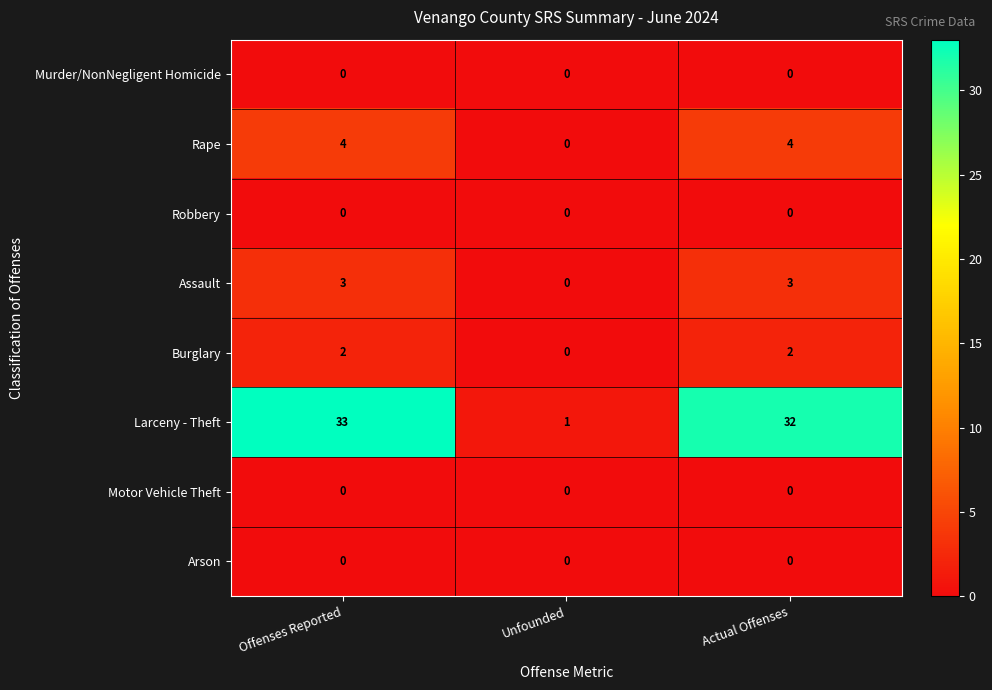

Reading left to right, extract all data points from this chart.

Murder/NonNegligent Homicide: 0	0	0
Rape: 4	0	4
Robbery: 0	0	0
Assault: 3	0	3
Burglary: 2	0	2
Larceny - Theft: 33	1	32
Motor Vehicle Theft: 0	0	0
Arson: 0	0	0